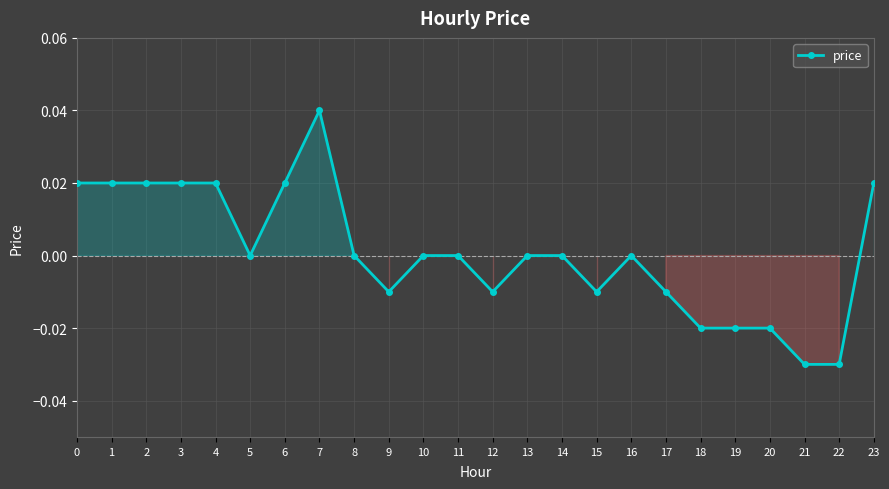

How many series are shown in this chart?

1